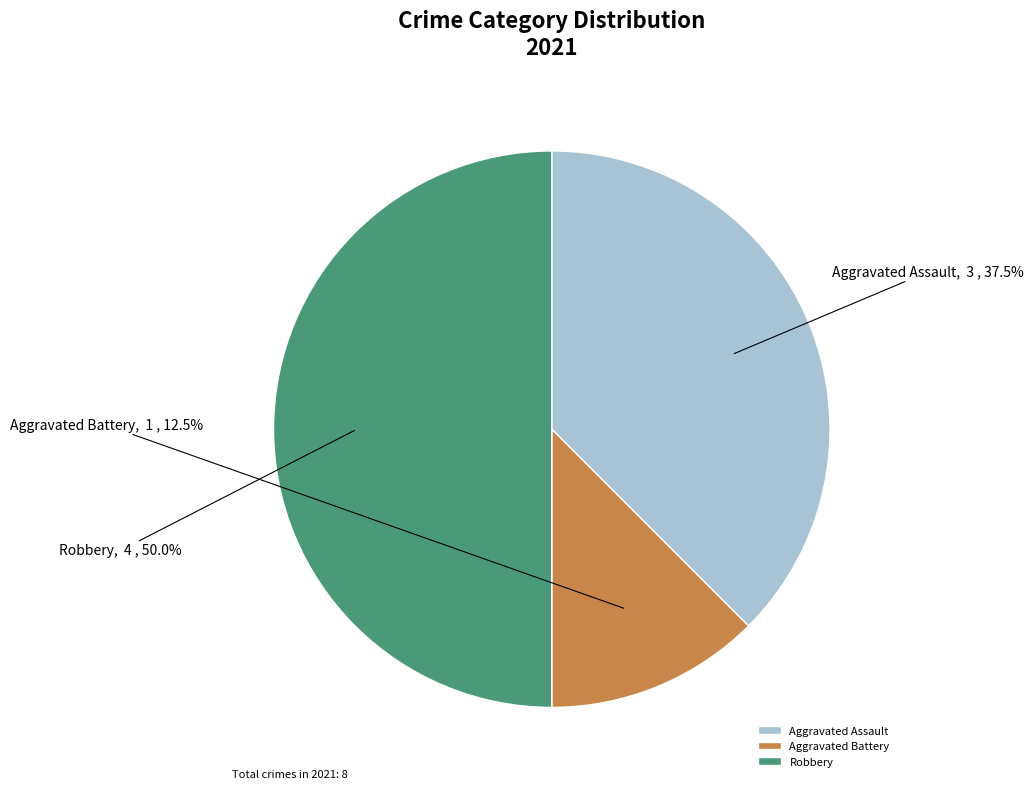

What percentage is NOT represented by Aggravated Battery?

87.5%